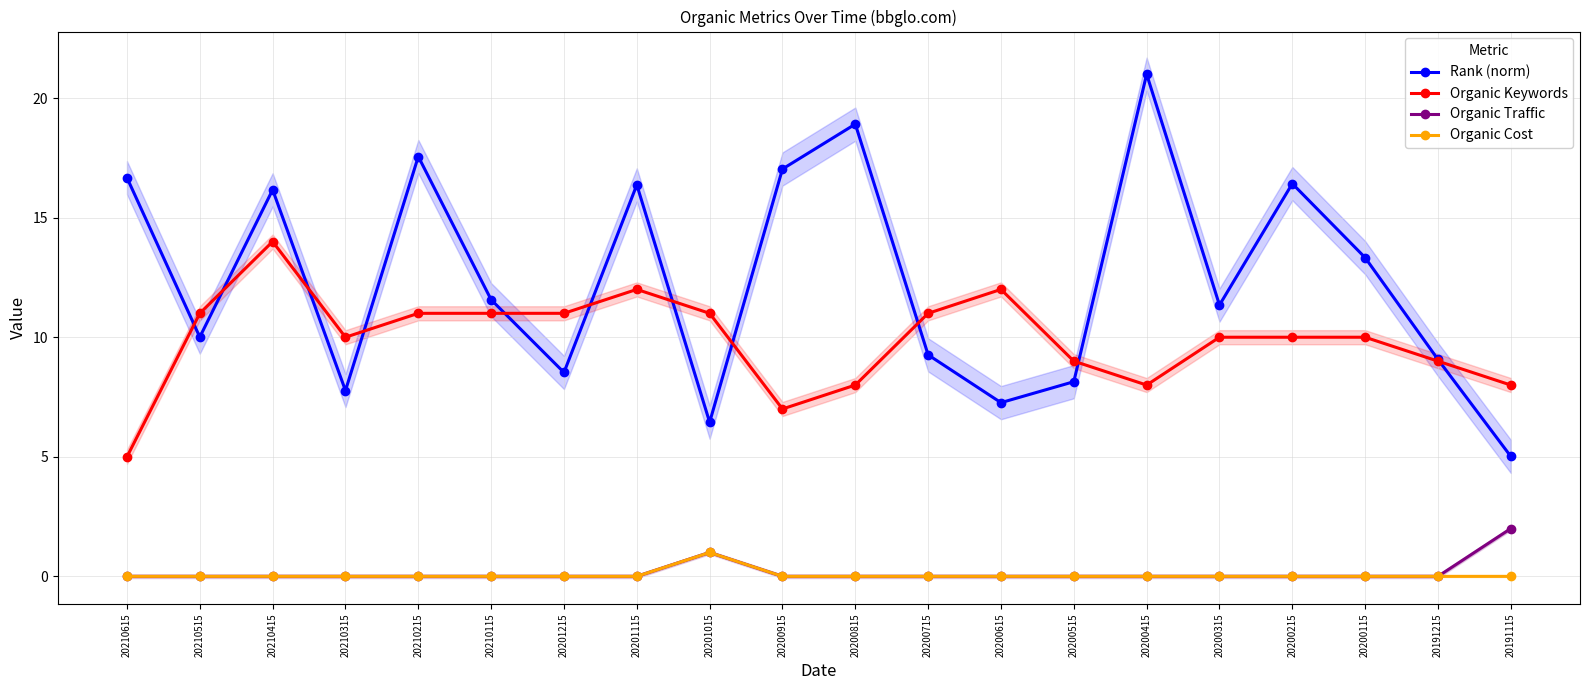

How many values in the Rank (norm) series are below 11?

9